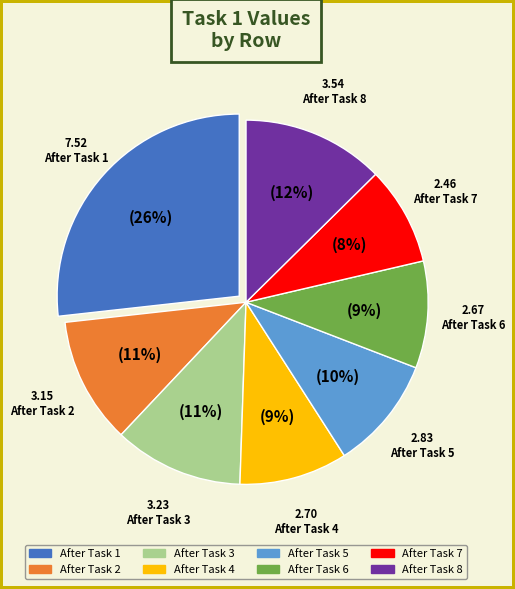

Combined, what portion of the pie is After Task 5 and After Task 3?

21.6%